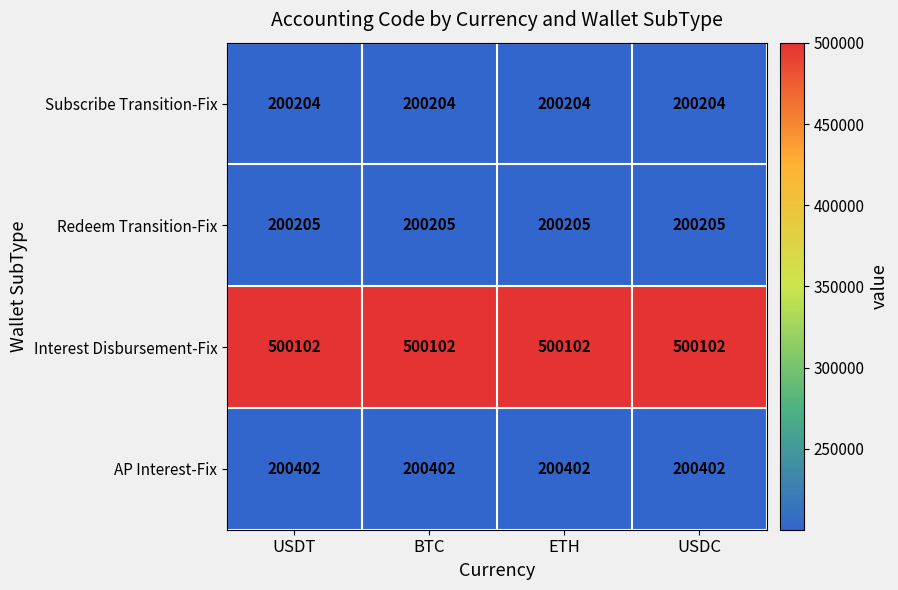

What value does the Subscribe Transition-Fix series have at ETH?

200204